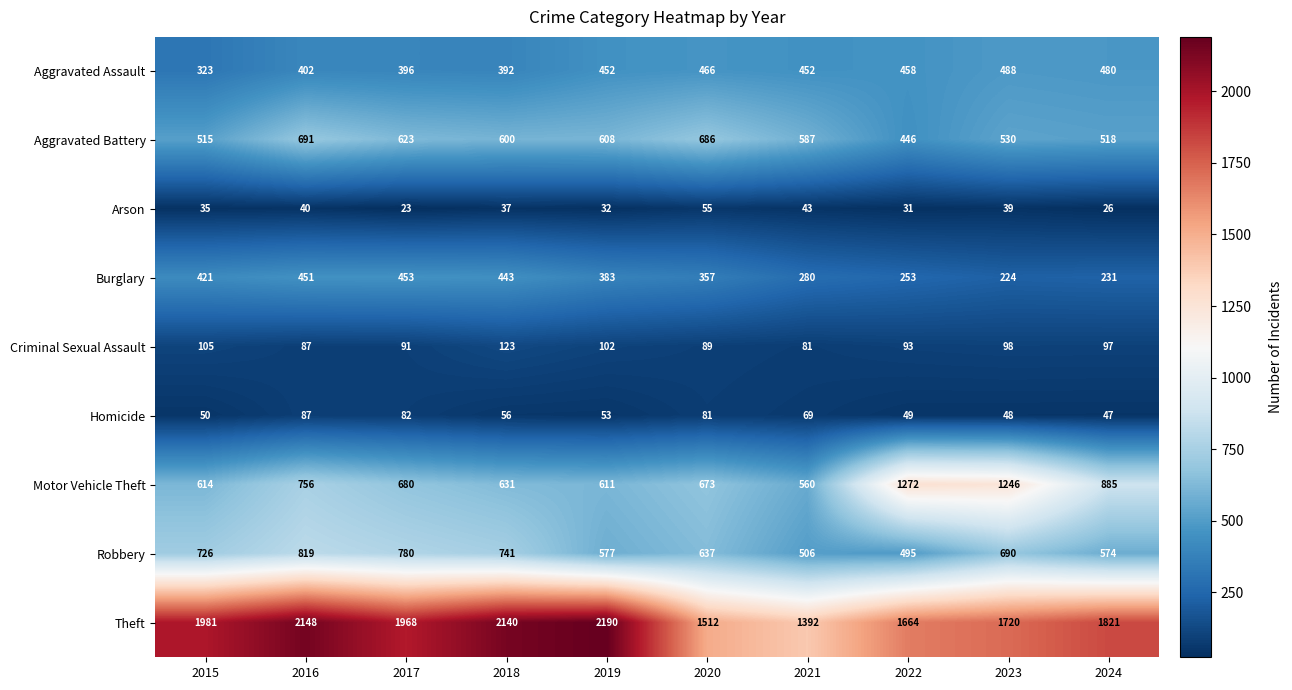

At which category is the sum across all series the highest?

2016